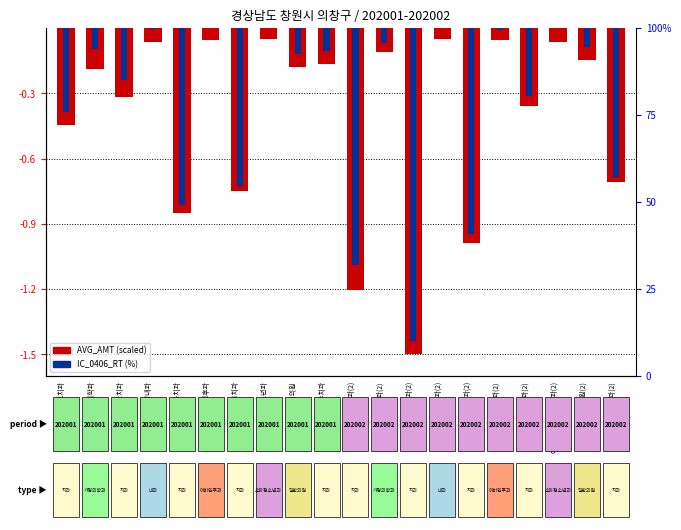

Which series has the largest total across all categories?

IC_0406_RT (scaled)